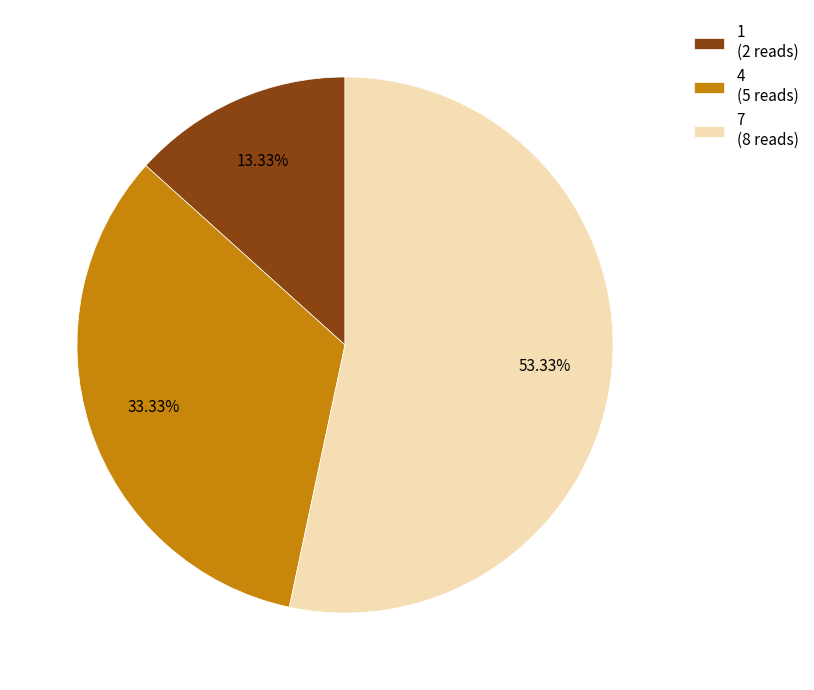

How many slices are in this pie chart?

3